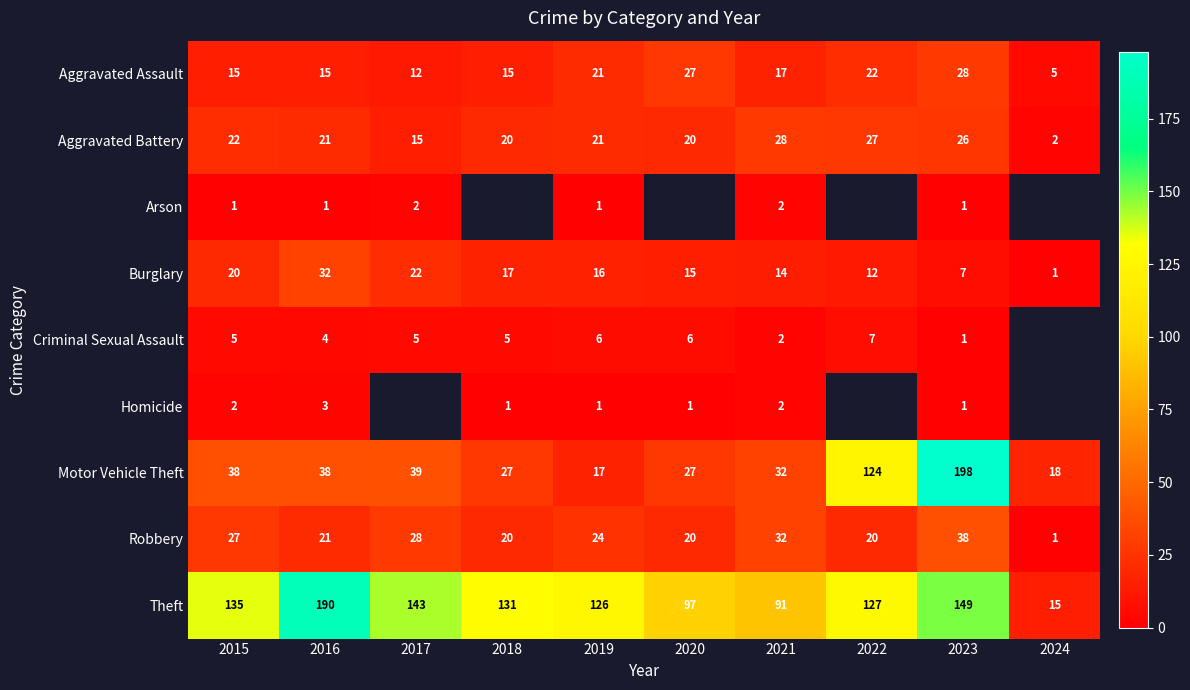

The value of Aggravated Battery at 2017 is 15. True or false?

True